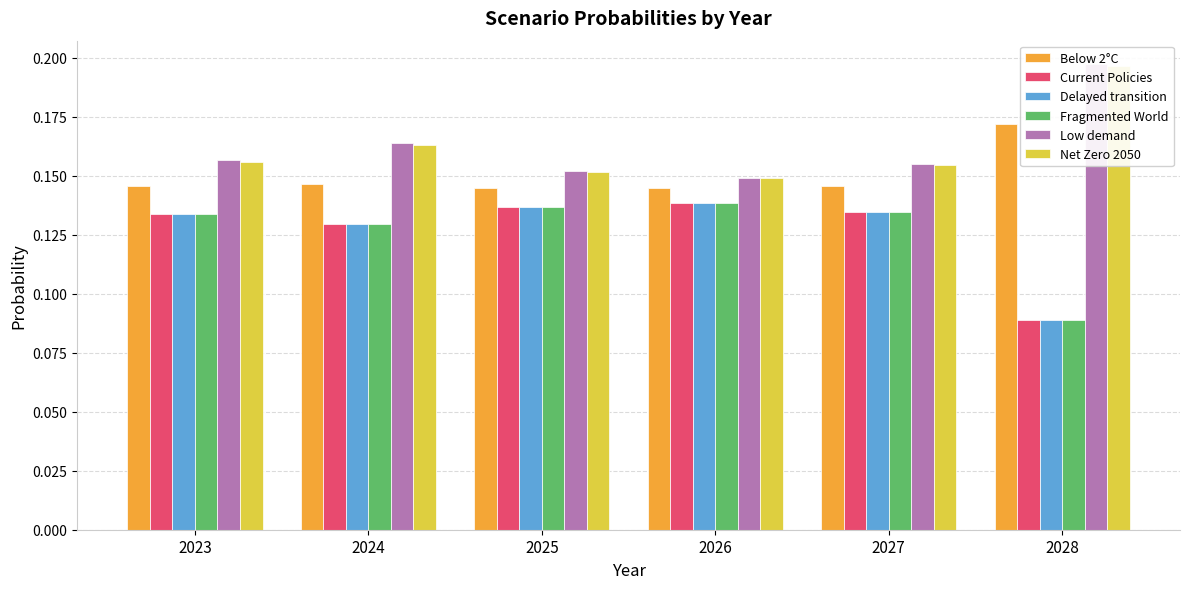

At how many categories does at least one series exceed 0?

6